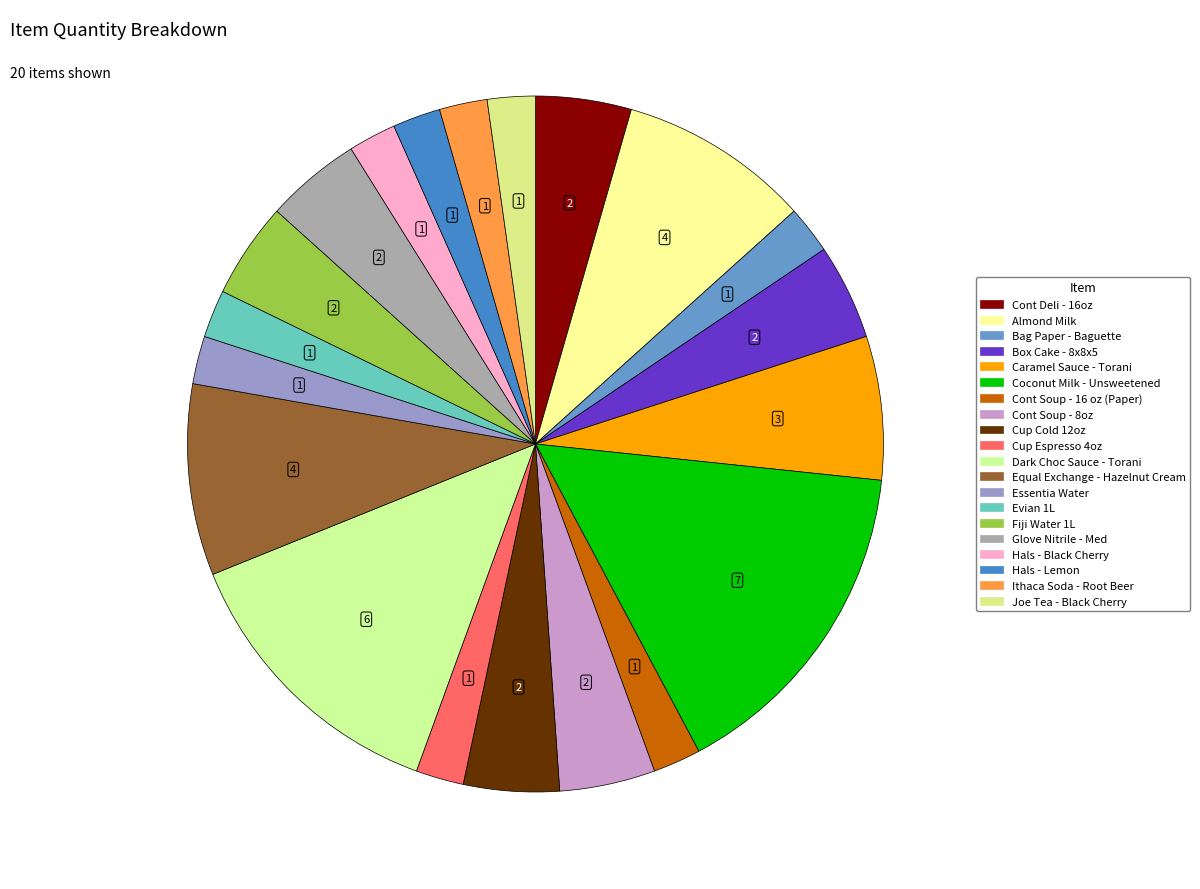

What percentage is NOT represented by Box Cake - 8x8x5?

95.6%